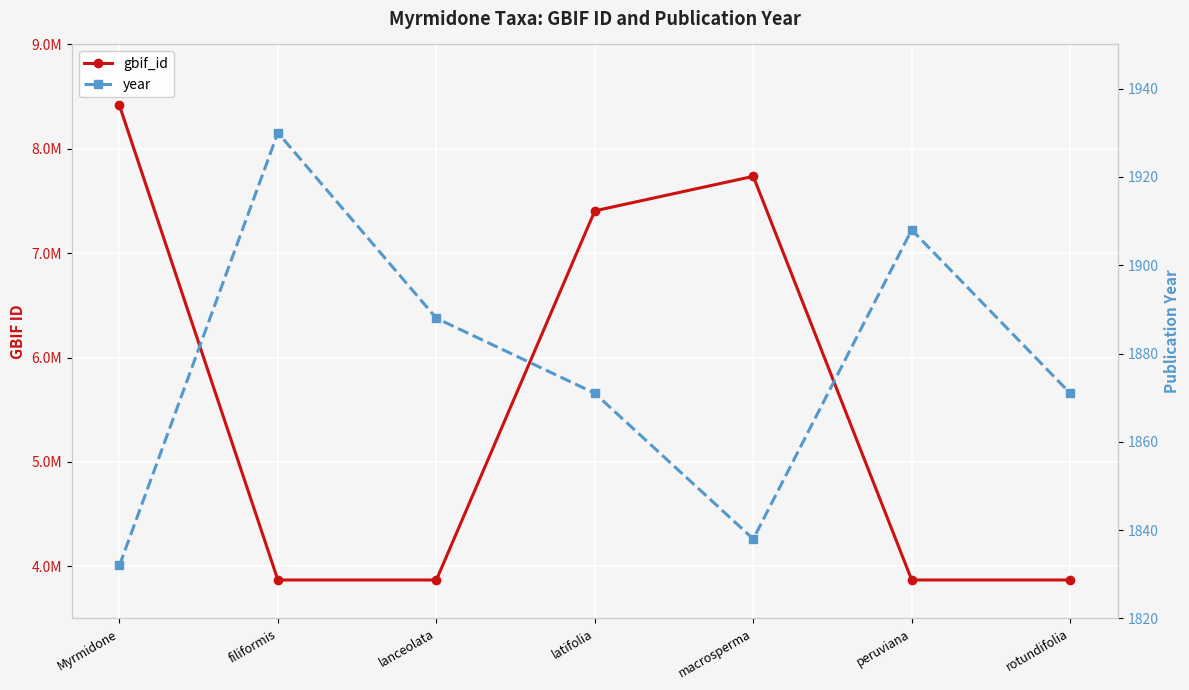

At how many categories does at least one series exceed 8254217?

1